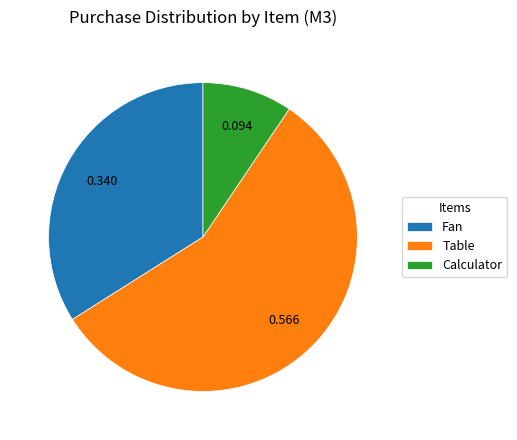

Do Table and Fan together represent more than half of the pie?

Yes